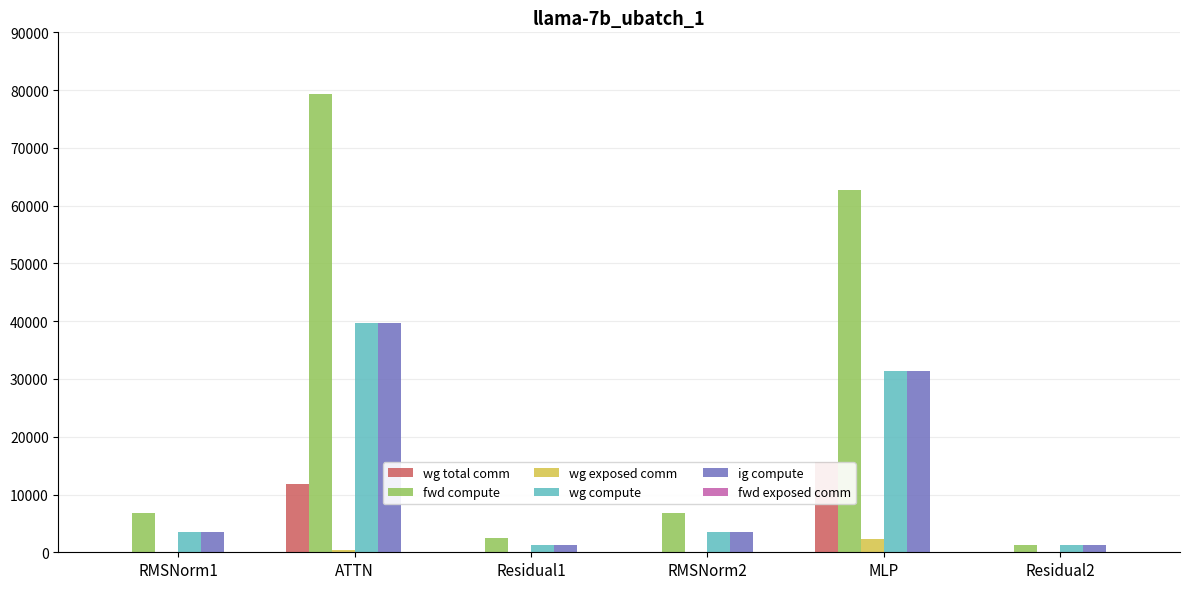

How many data points in wg exposed comm are above 0?

2